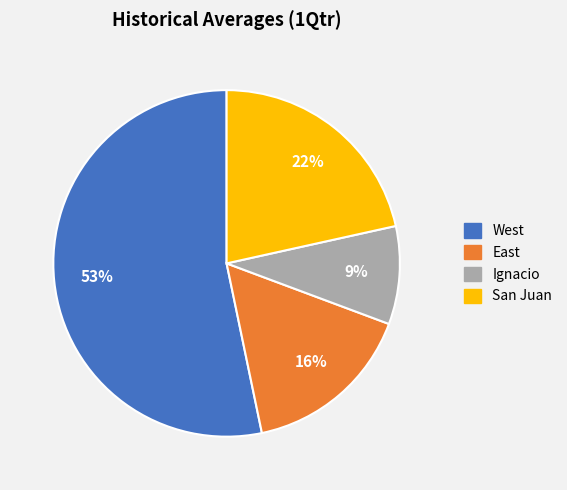

Which slice is the smallest?

Ignacio